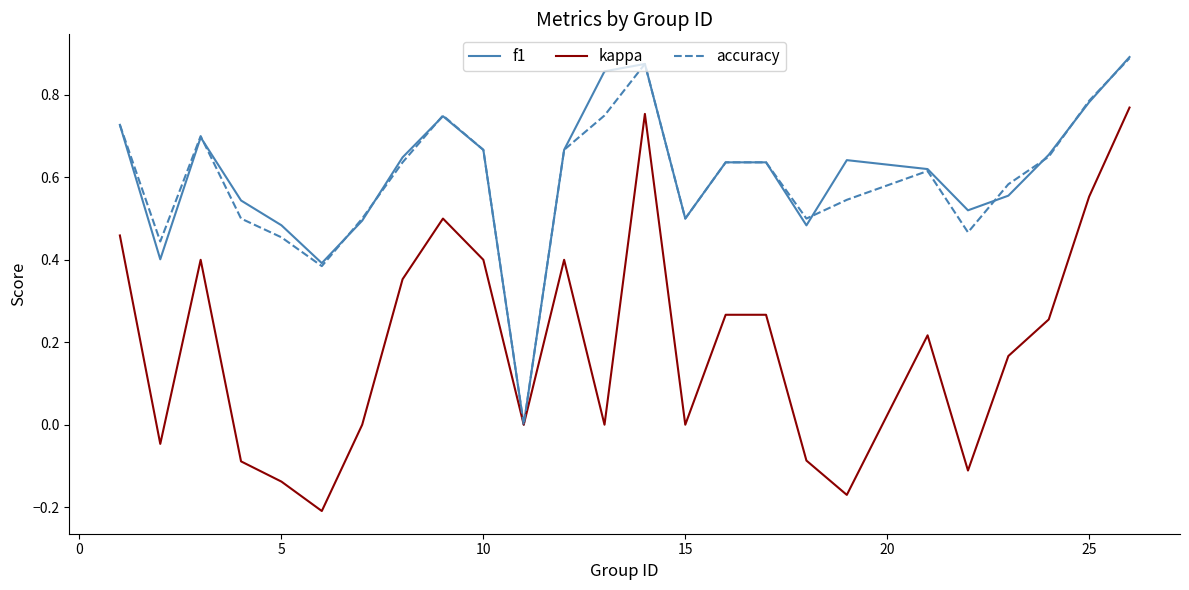

Which series has the largest range (max minus min)?

kappa